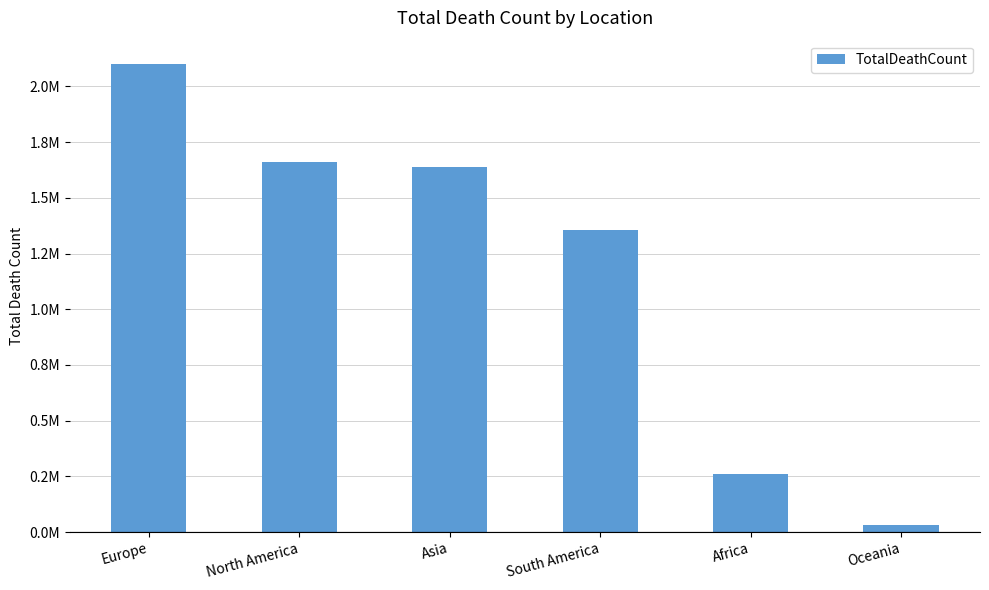

Reading left to right, extract all data points from this chart.

Europe=2100111	North America=1662923	Asia=1636867	South America=1354081	Africa=259098	Oceania=32471